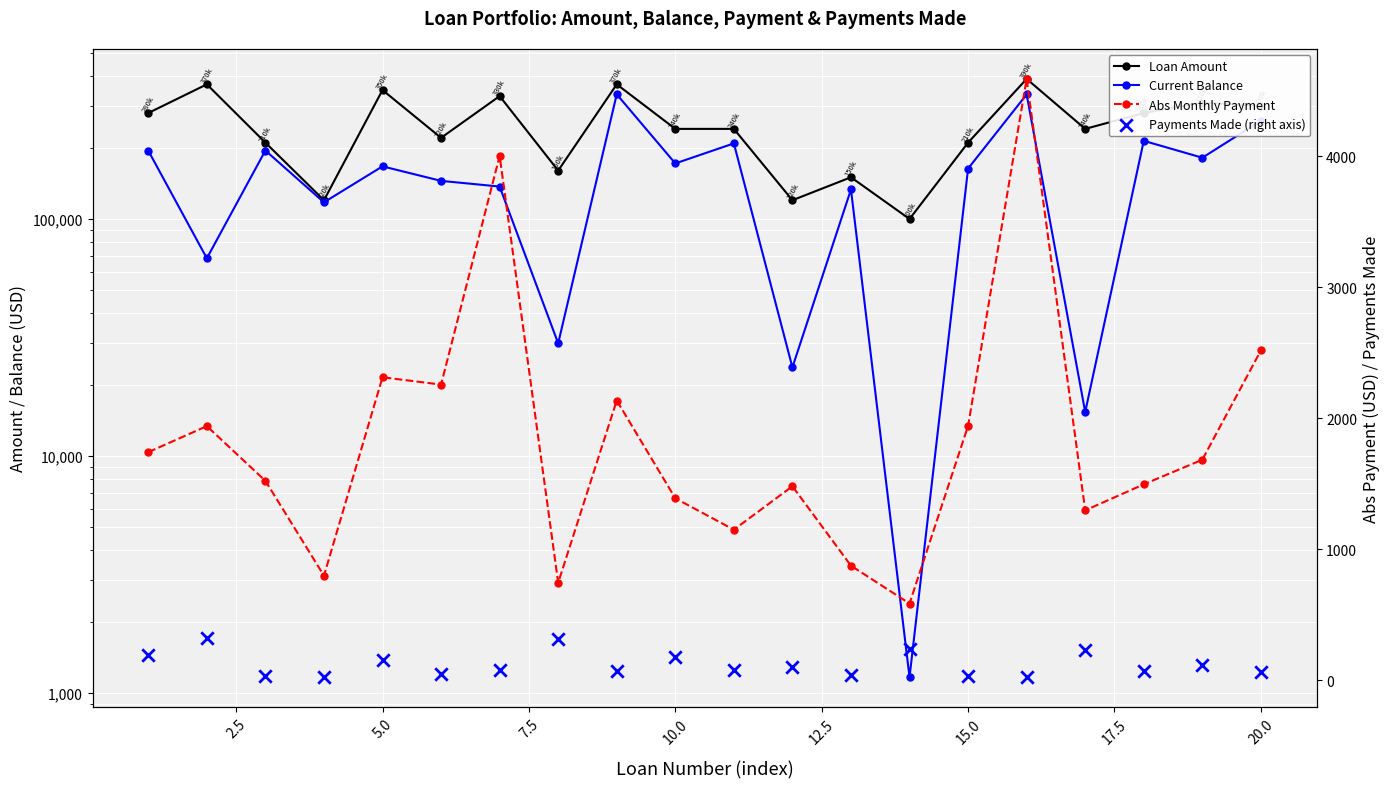

Is the value of Payments Made (right axis) at 7.5 greater than the value of Loan Amount at 14?

No